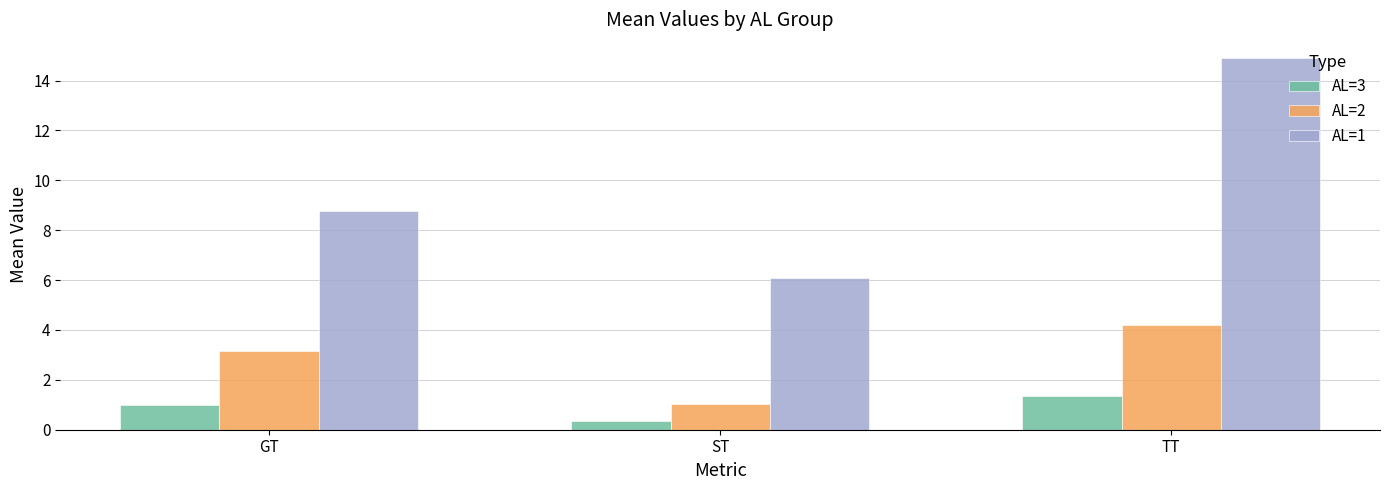

What is the sum of the AL=1 values at TT and GT?

23.7